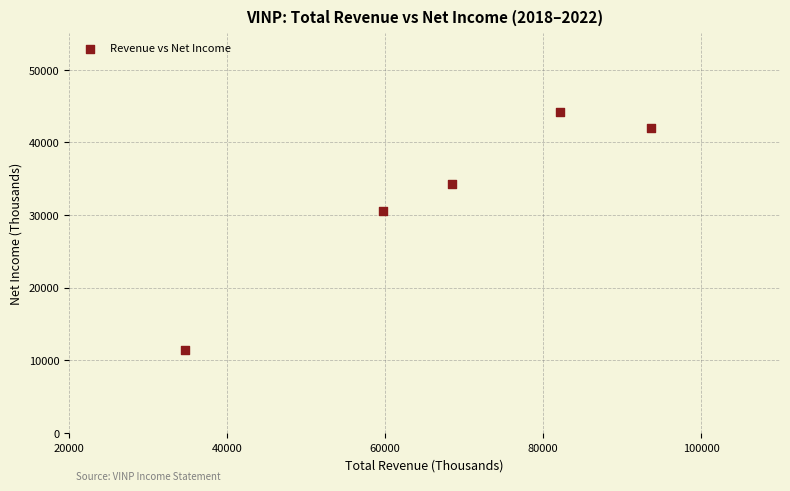

What Y value in the scatter plot is closest to 27800?

30500